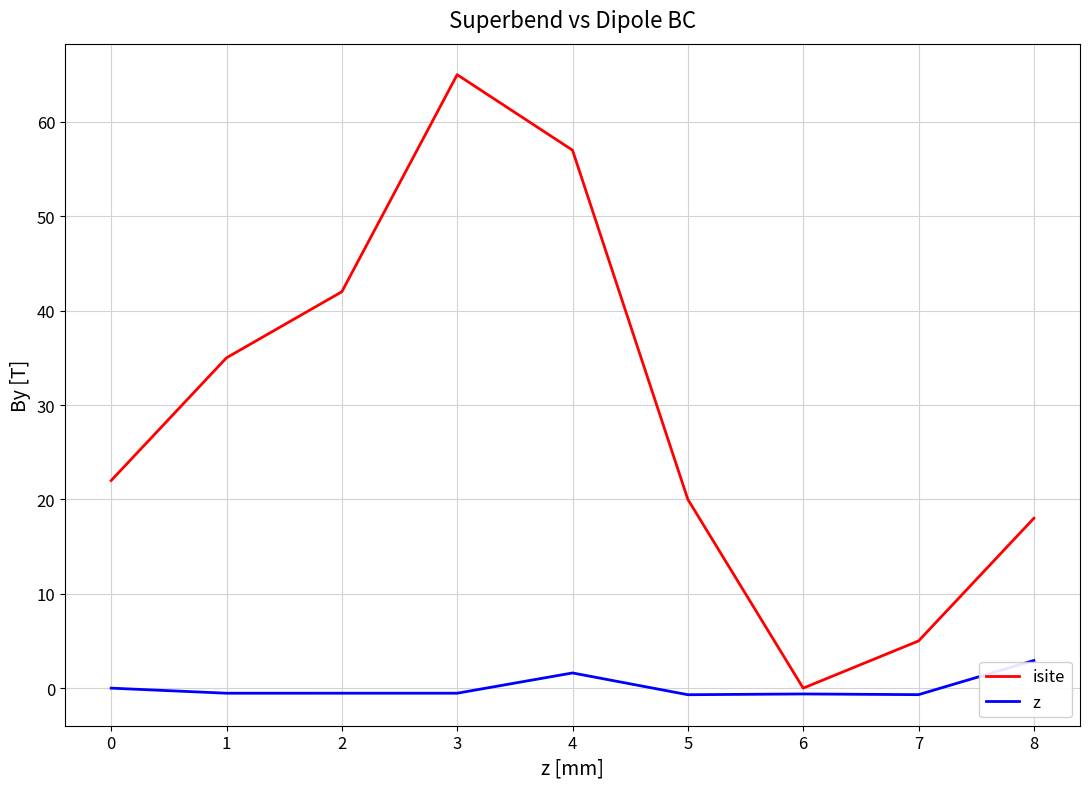

The isite series shows 18.0 at 8. True or false?

True